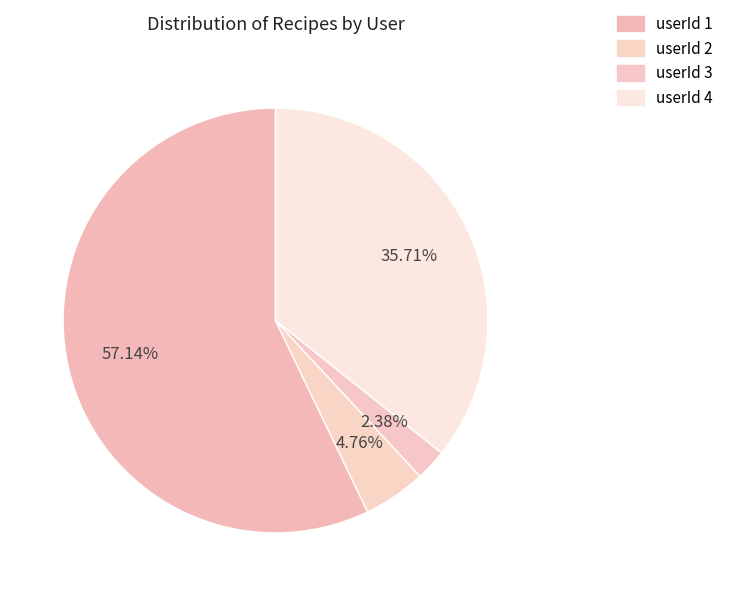

Is there any slice that represents more than half of the pie?

Yes